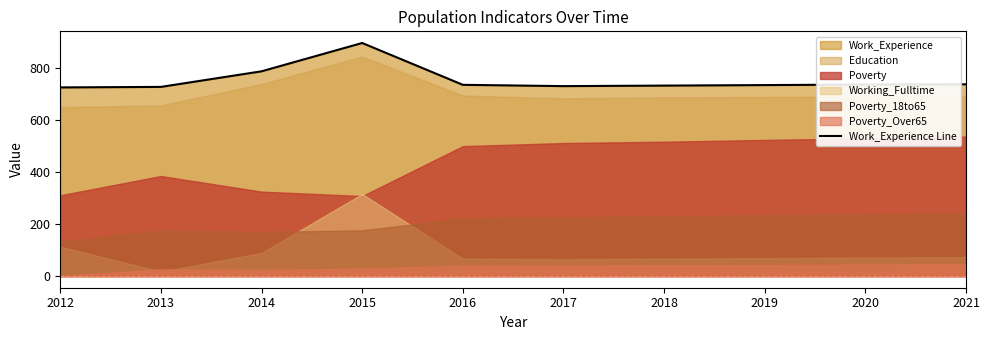

List the labels in order of value, smallest first.

2012, 2013, 2017, 2018, 2019, 2016, 2020, 2021, 2014, 2015